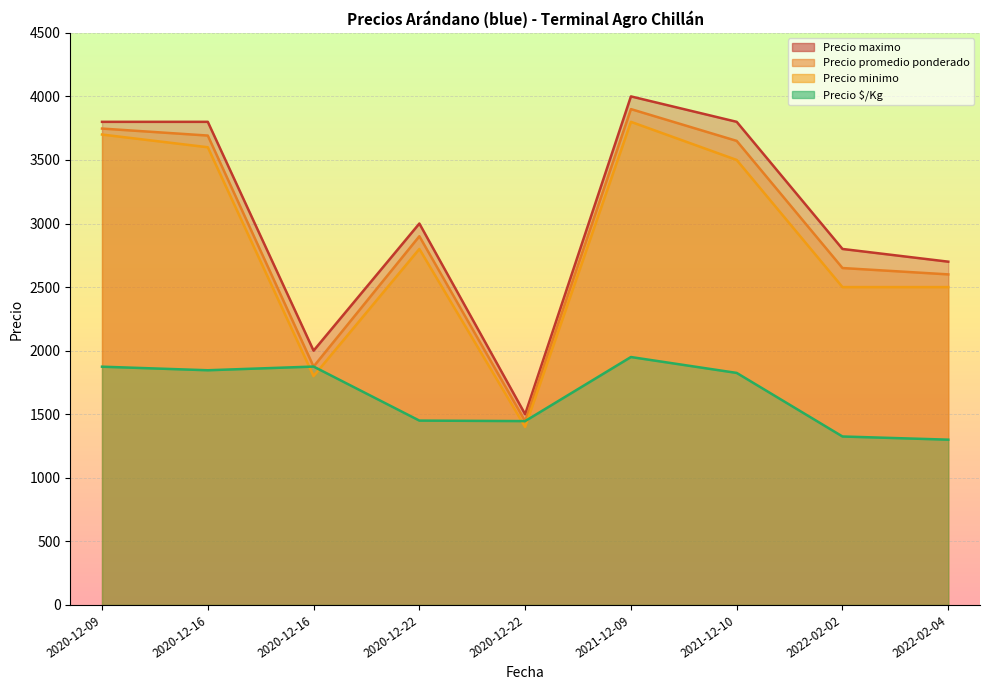

What is the value of the Precio minimo point at the 7th from the left?

3500